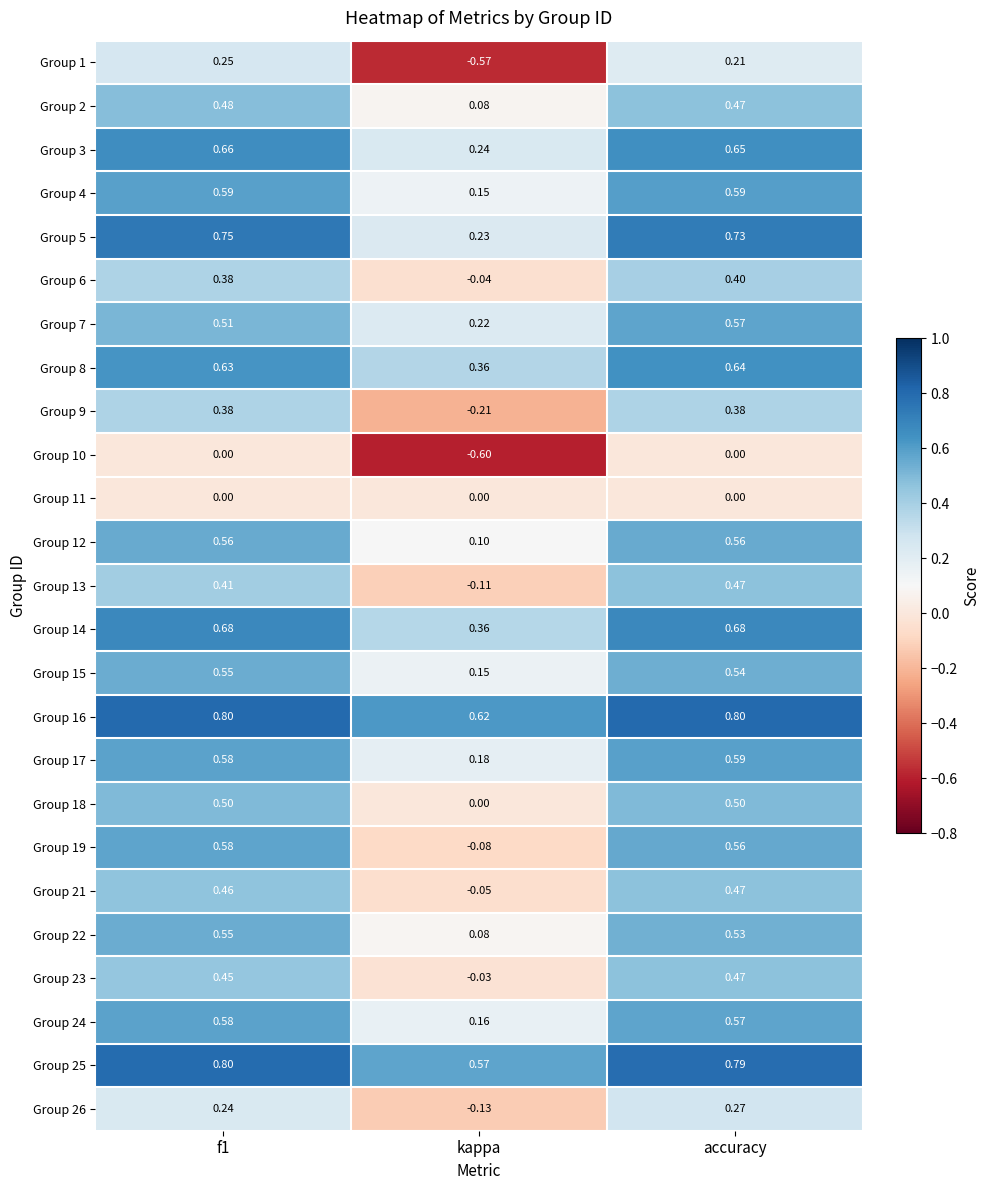

At which category is the sum across all series the highest?

accuracy